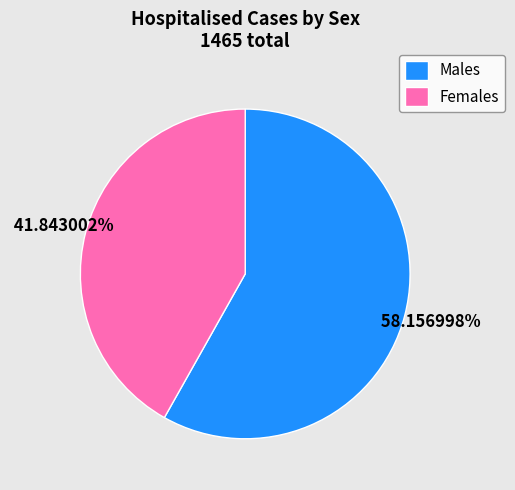

Count the number of slices in the pie.

2